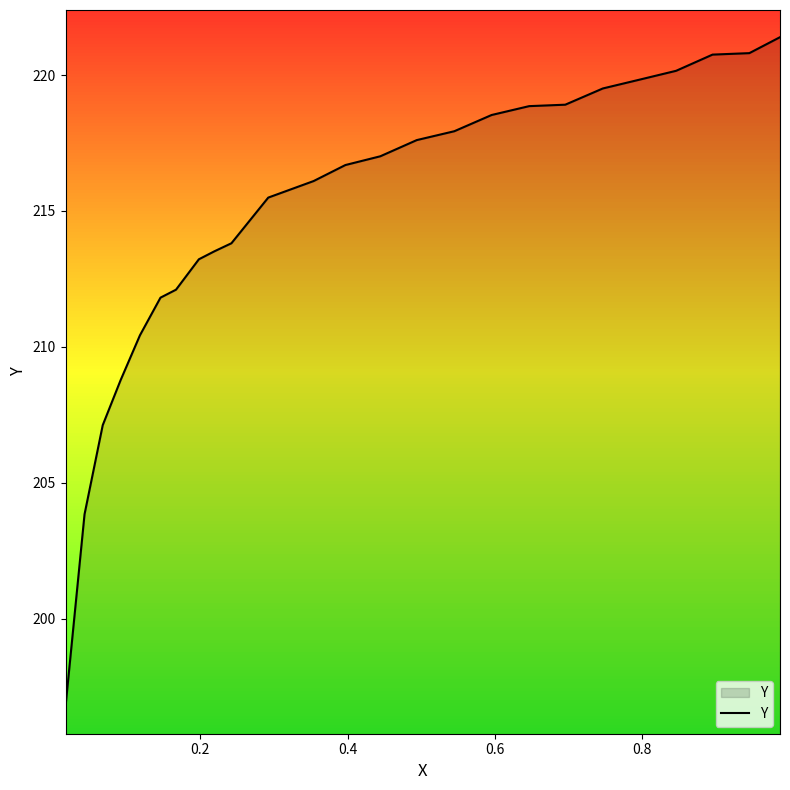

What is the difference between the maximum and minimum values?

24.6